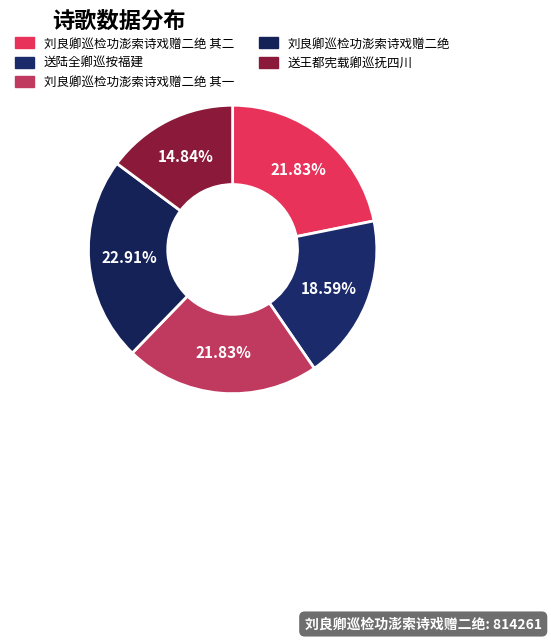

How many segments does this pie chart have?

5